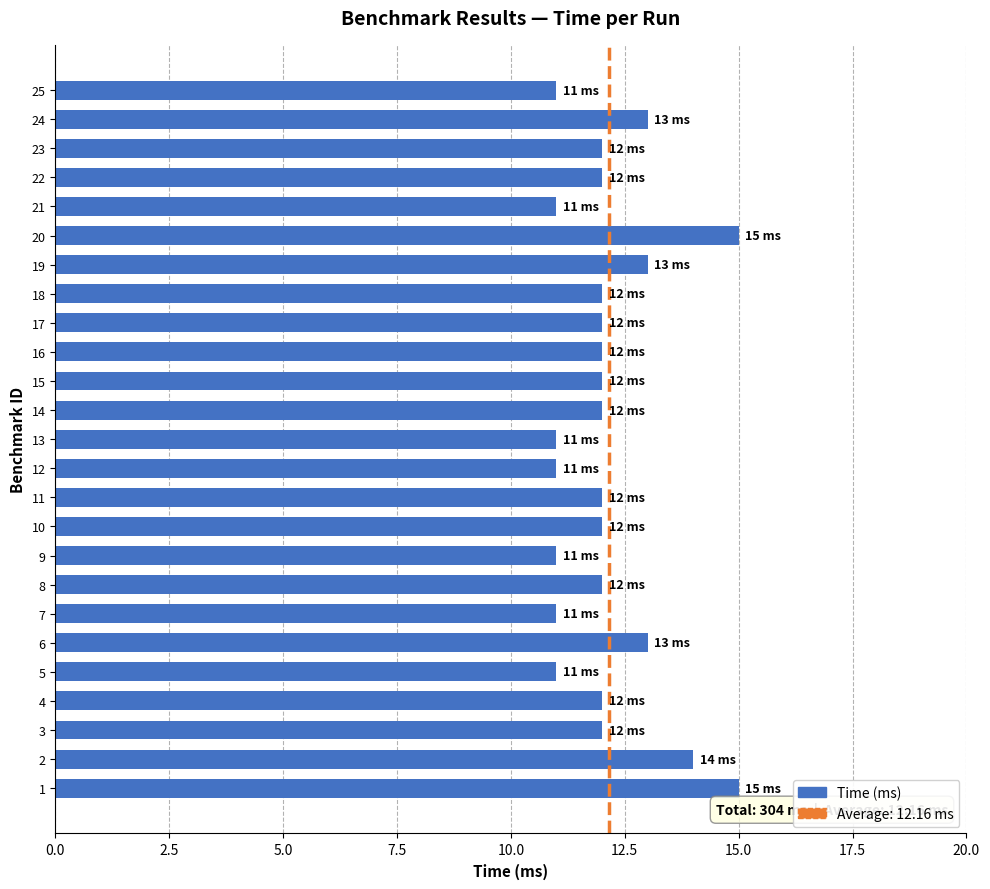

The chart shows a value of 21 at 14. True or false?

False